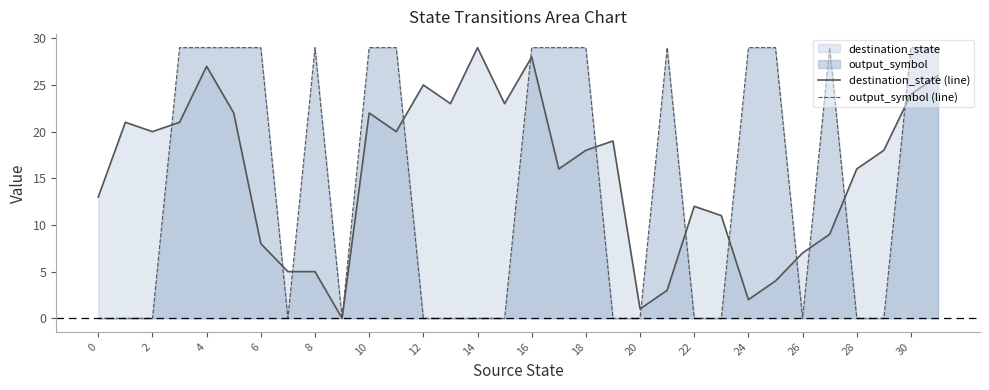

Reading left to right, what are all the values shown in this chart?

destination_state (line): 13	21	20	21	27	22	8	5	5	0	22	20	25	23	29	23	28	16	18	19	1	3	12	11	2	4	7	9	16	18	24	26
output_symbol (line): 0	0	0	29	29	29	29	0	29	0	29	29	0	0	0	0	29	29	29	0	0	29	0	0	29	29	0	29	0	0	29	29